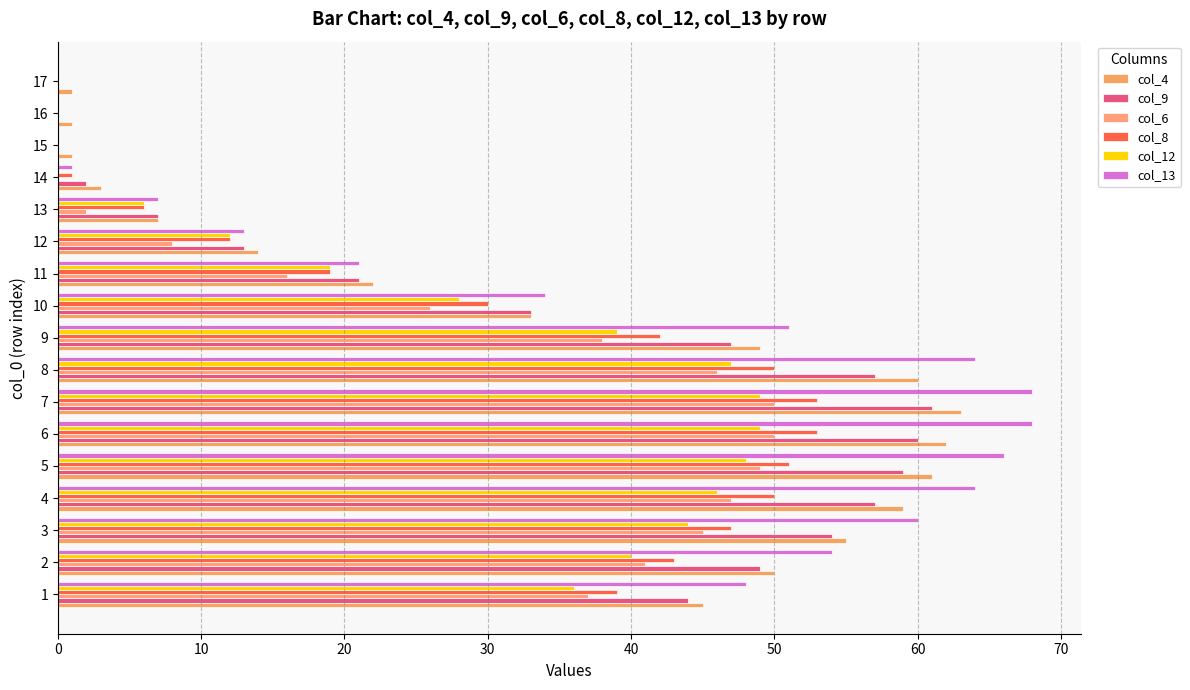

How many data points does each series have?

17